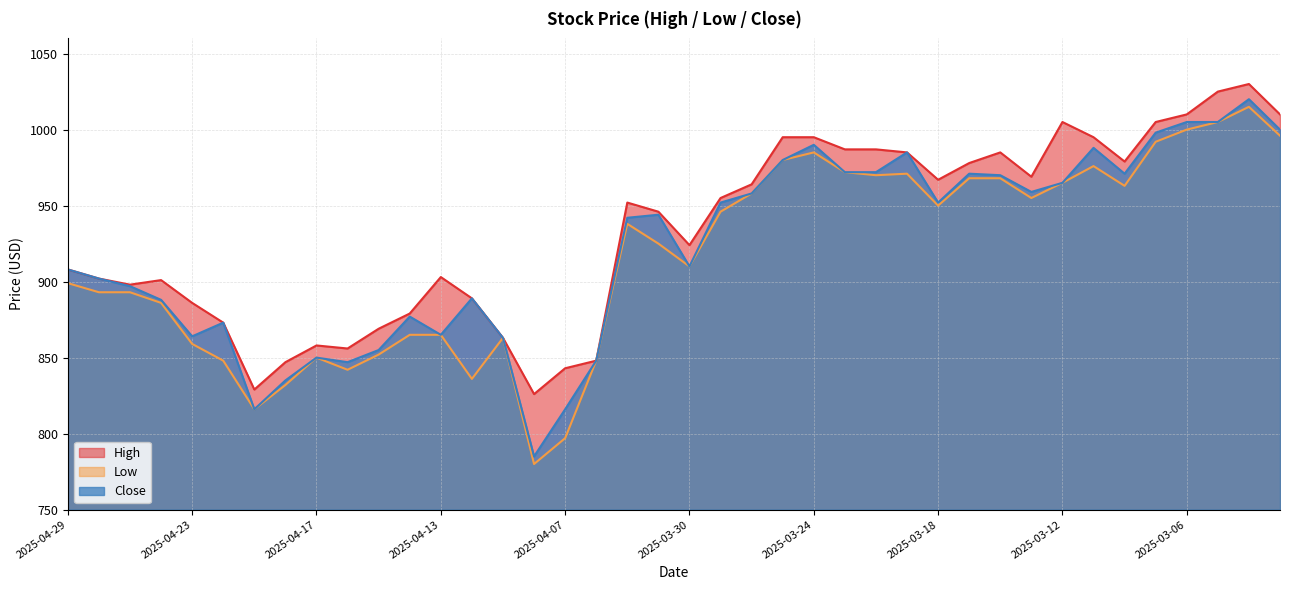

At 2025-03-05, list the series in order from smallest to largest.

Low, Close, High